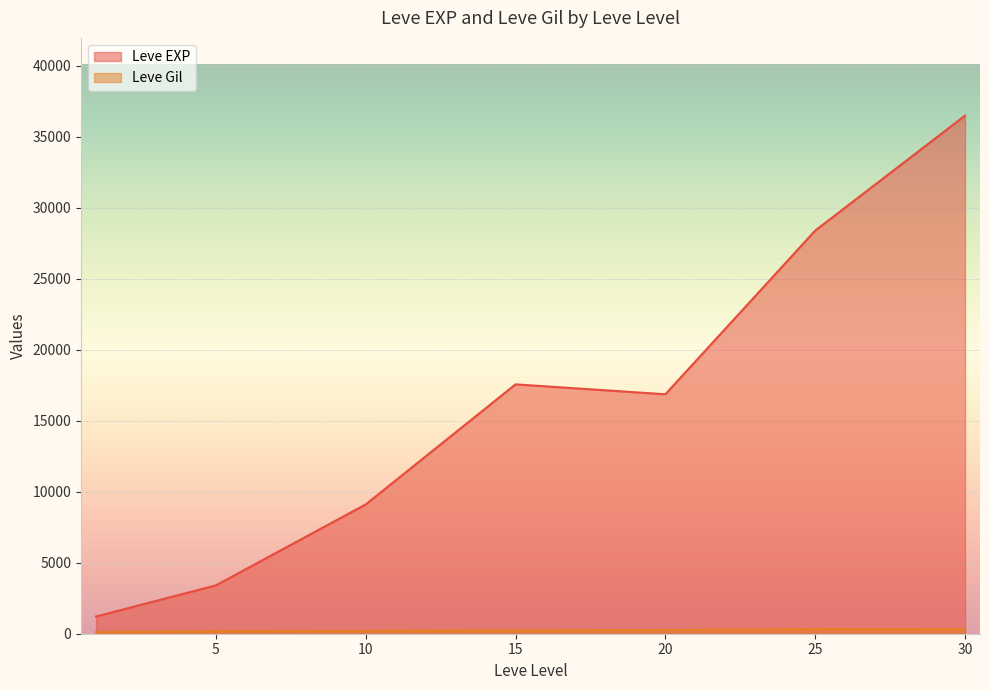

Which series has the largest total across all categories?

Leve EXP